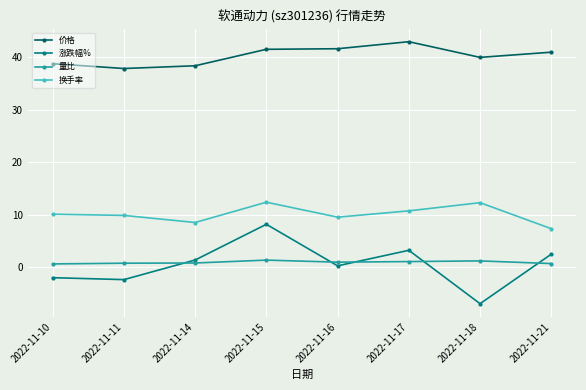

What is the maximum value for 涨跌幅%?

8.2